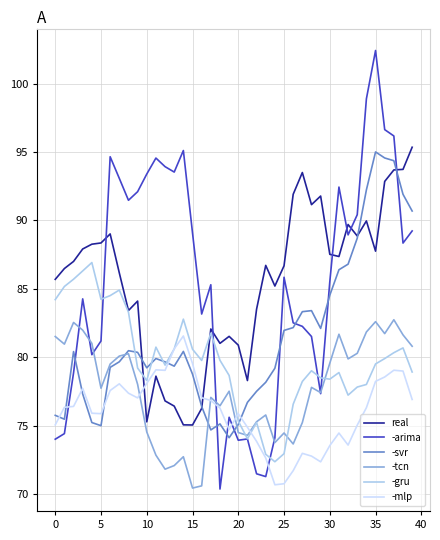

What is the sum of all real values?

3420.8